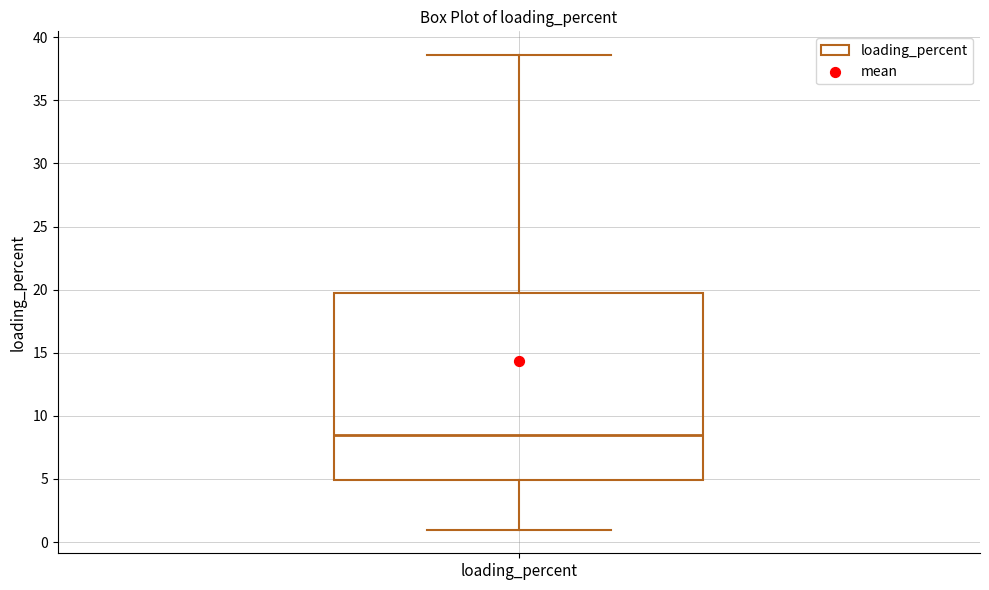

Read this box plot against the y-axis: the position of the median line, the range covered by the box, and the ends of both whiskers. The values are not printed on the chart, so give them approximately, as read against the axis.

median 8.5, box 5.0 to 19.5, whiskers 1.0 to 38.5